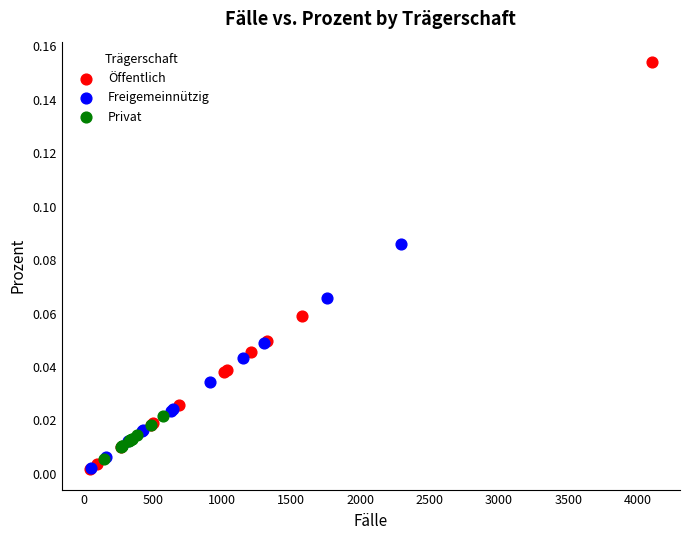

Which series contains the highest Y value?

Öffentlich